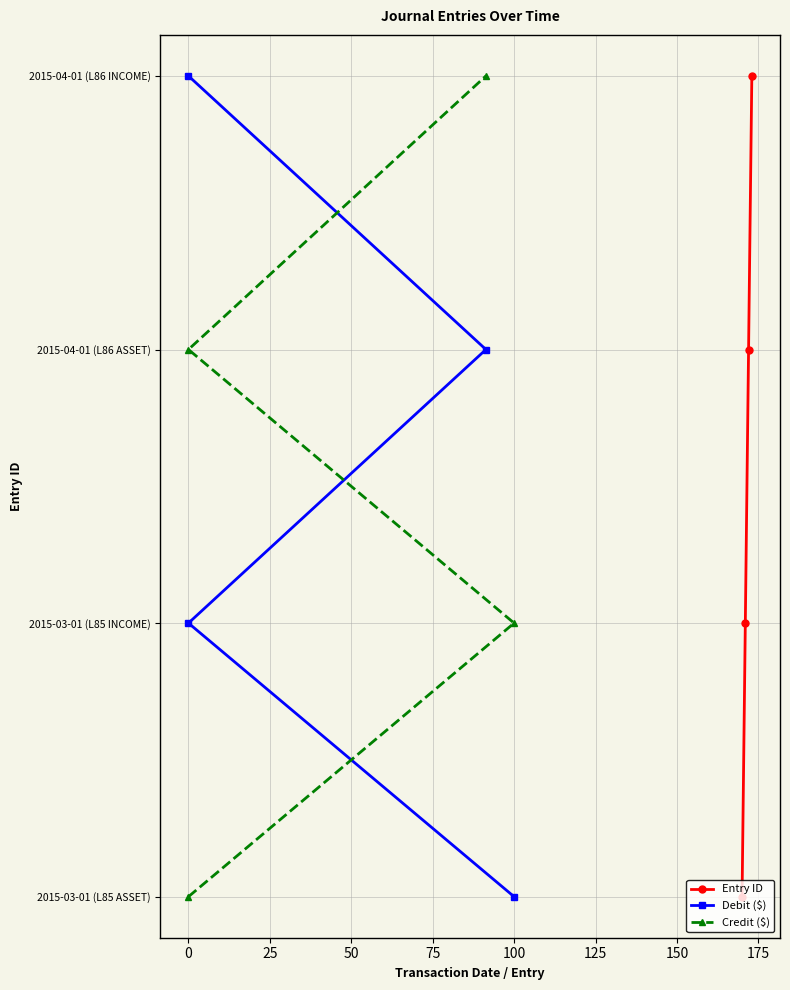

What is the approximate value of Credit ($) at 0?

2